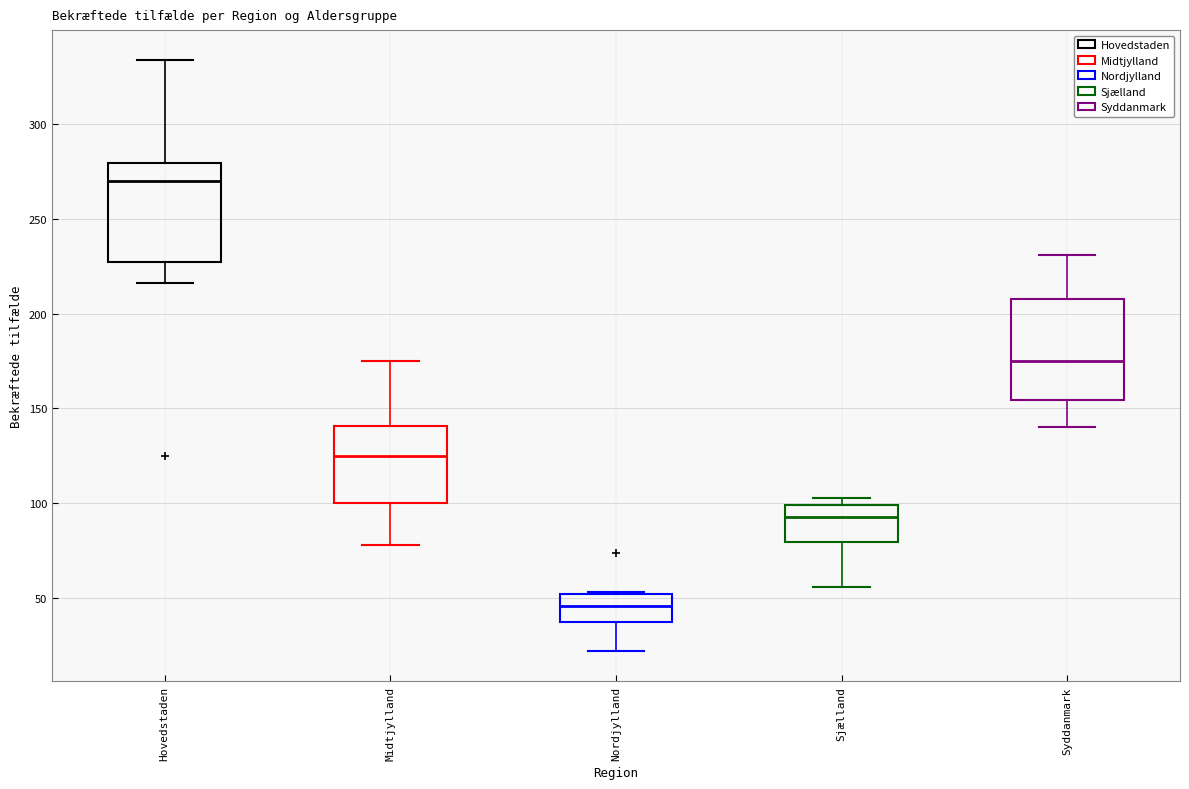

Reading left to right, transcribe this box plot: for each box, give where its median line is, the range the box spans, and where its two whiskers end, as read against the y-axis. The values are not printed on the chart, so give them approximately, as read against the axis.

Hovedstaden: median 270, box 225 to 280, whiskers 215 to 335
Midtjylland: median 125, box 100 to 140, whiskers 80 to 175
Nordjylland: median 45, box 40 to 50, whiskers 20 to 55
Sjælland: median 95, box 80 to 100, whiskers 55 to 105
Syddanmark: median 175, box 155 to 210, whiskers 140 to 230